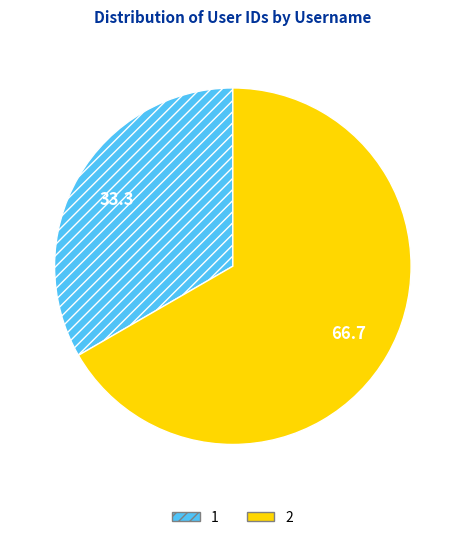

What is the smallest slice in the pie chart?

1